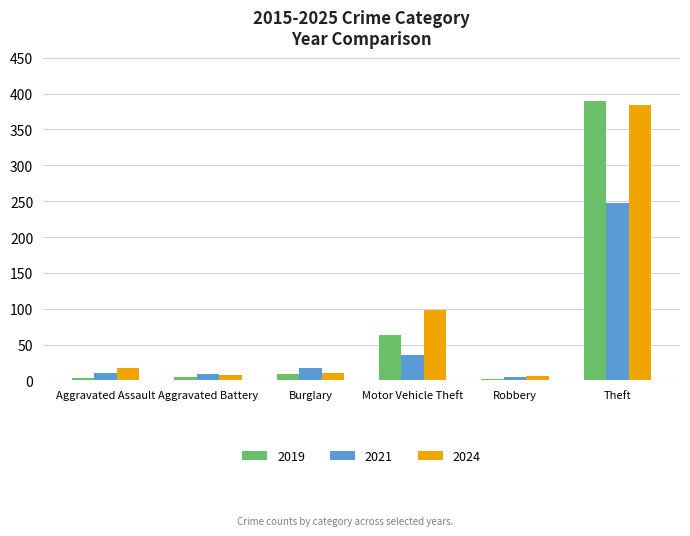

What is the difference between the maximum and minimum values in the 2021 series?

242